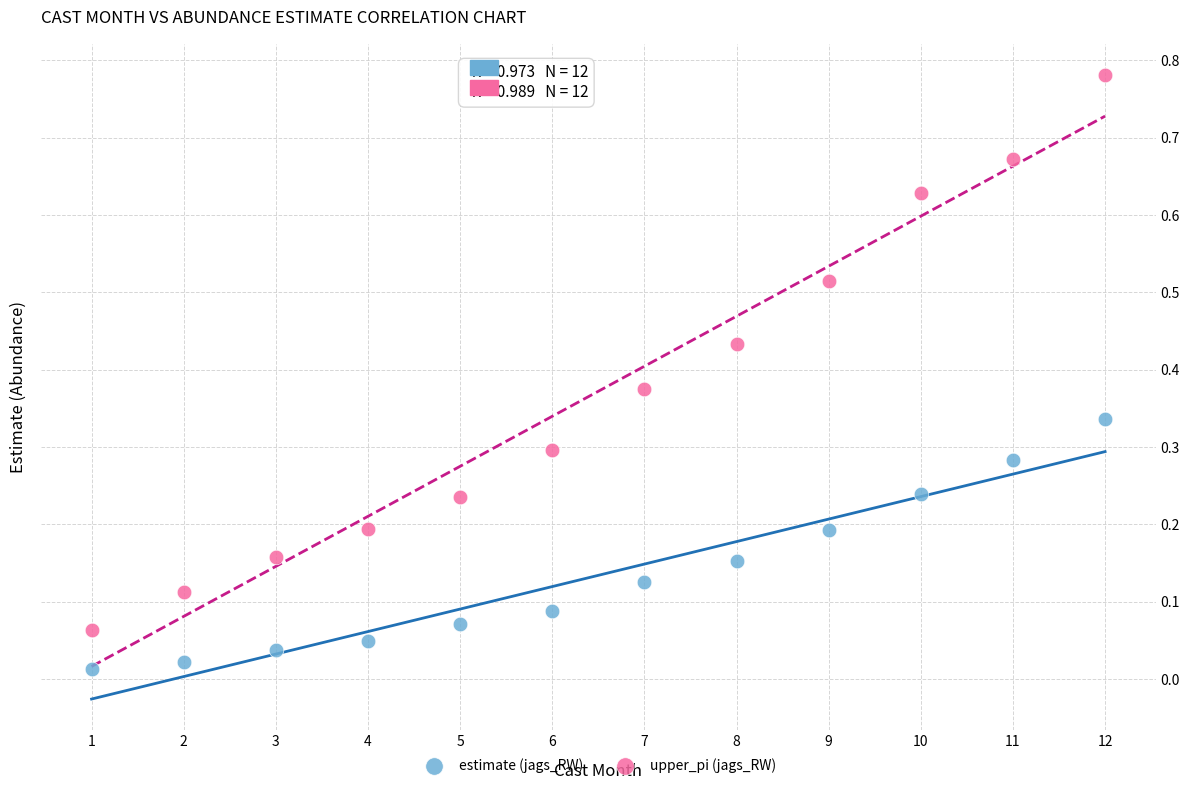

Across all data points, what is the range of X values (max minus min)?

11.0